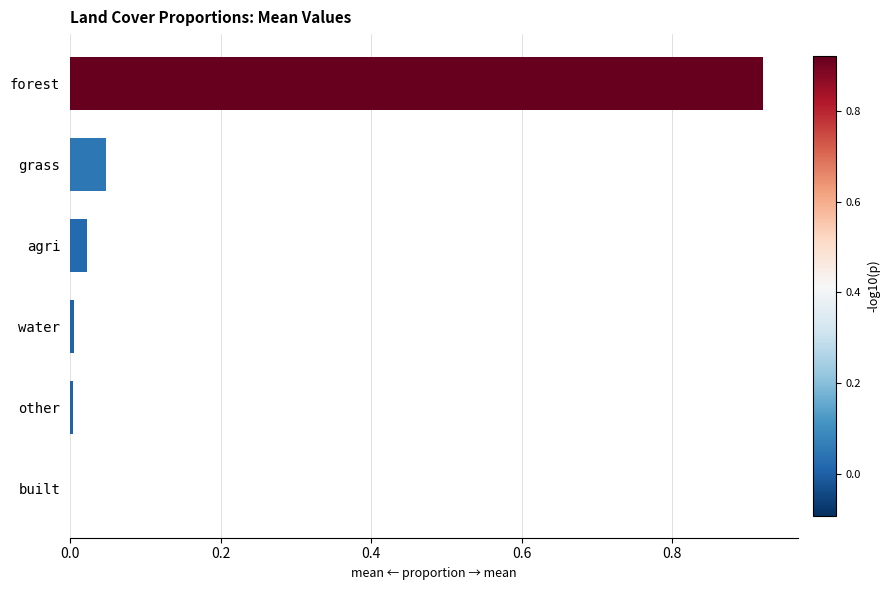

The value at grass is 0.0. True or false?

True